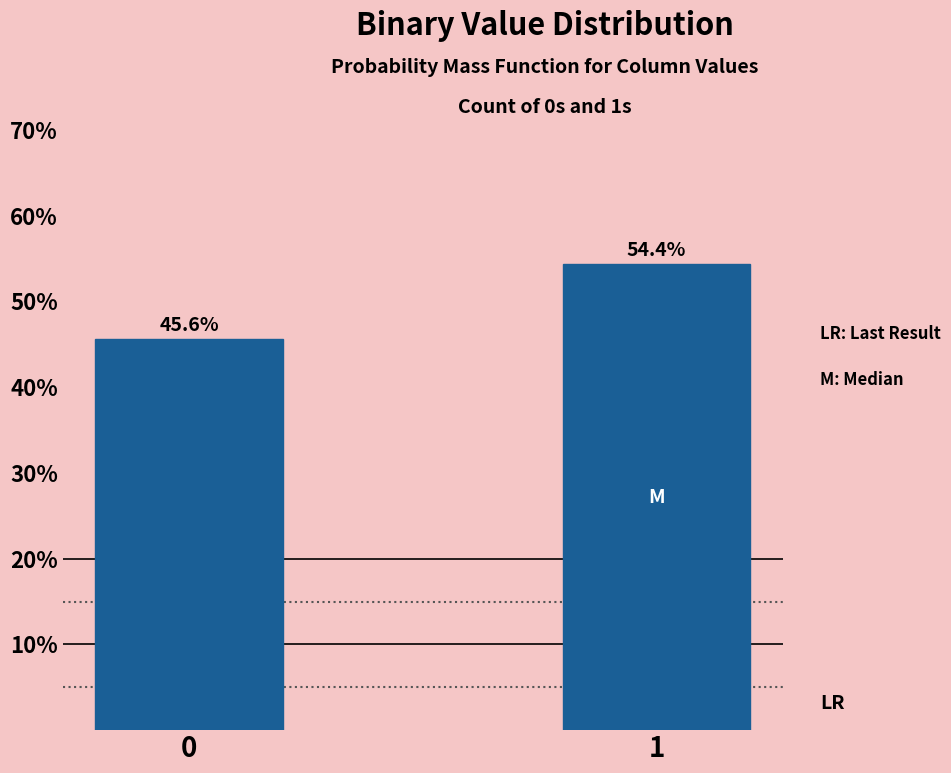

Does the chart contain any negative values?

No